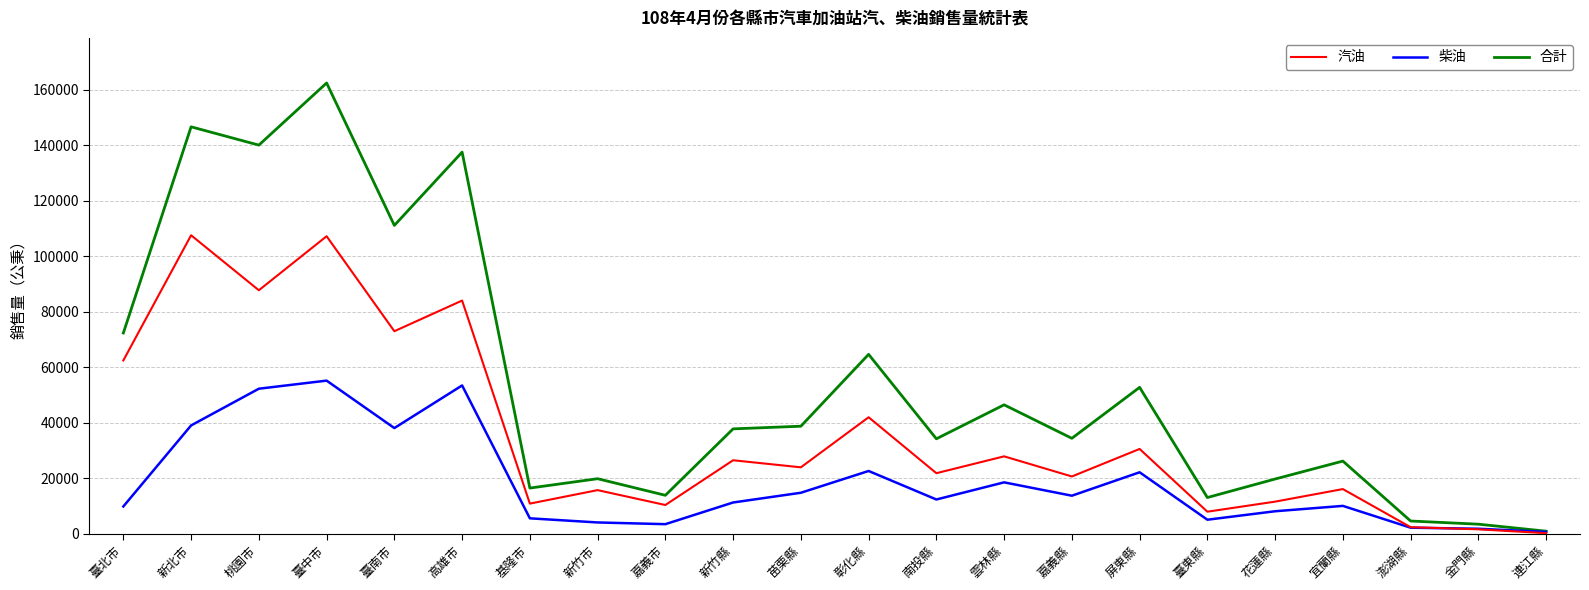

At how many categories does at least one series exceed 83084?

5